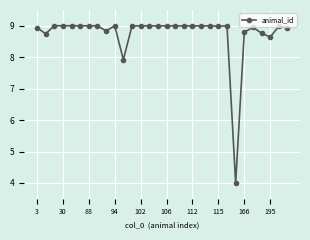

What is the value of the 24th point from the left?

4.0